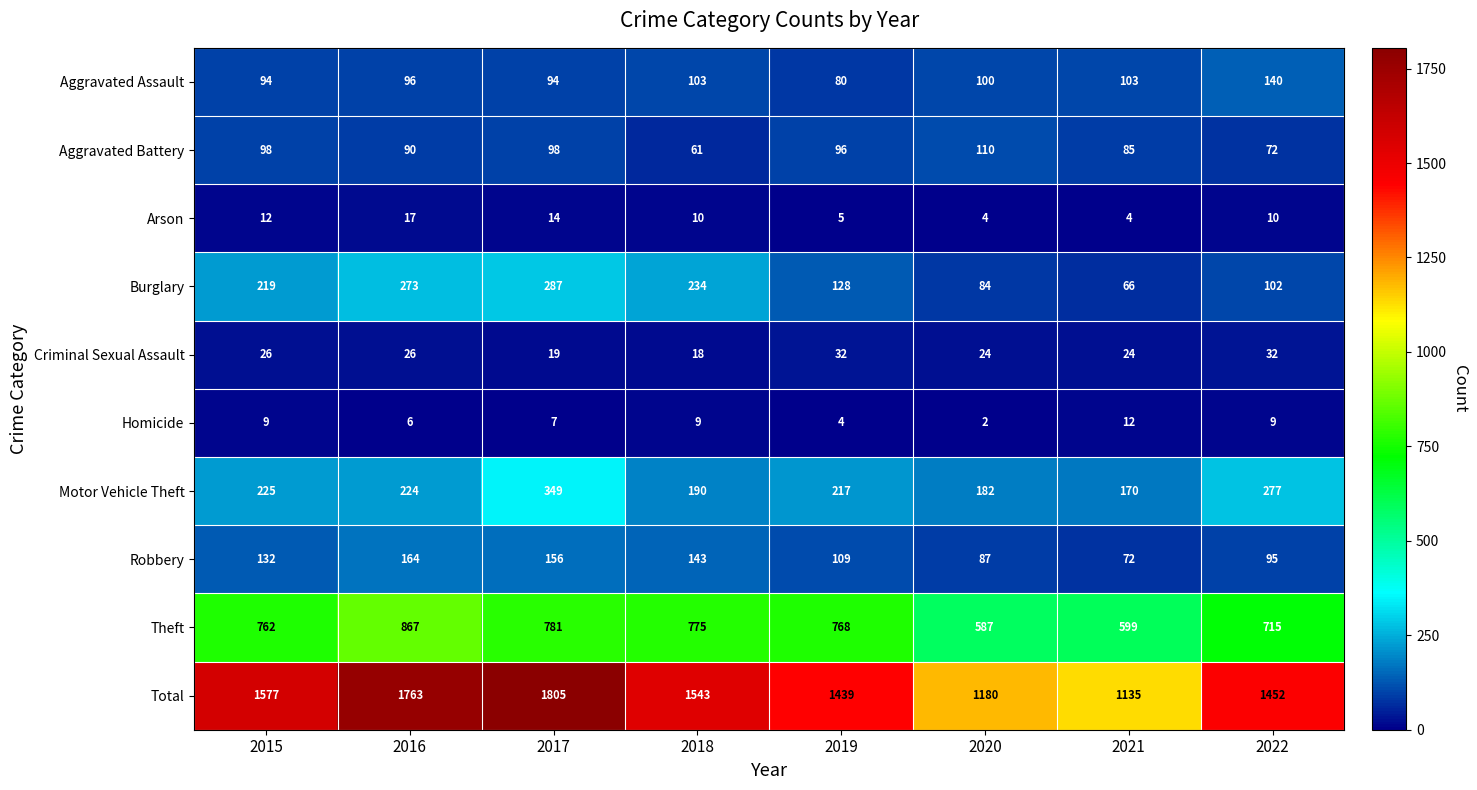

What is the minimum value shown in the chart?

2